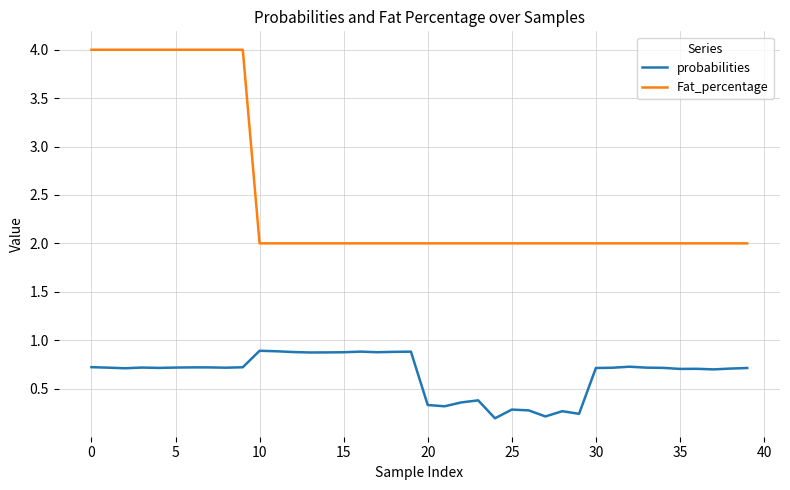

What is the difference between the maximum and minimum values in the Fat_percentage series?

2.0